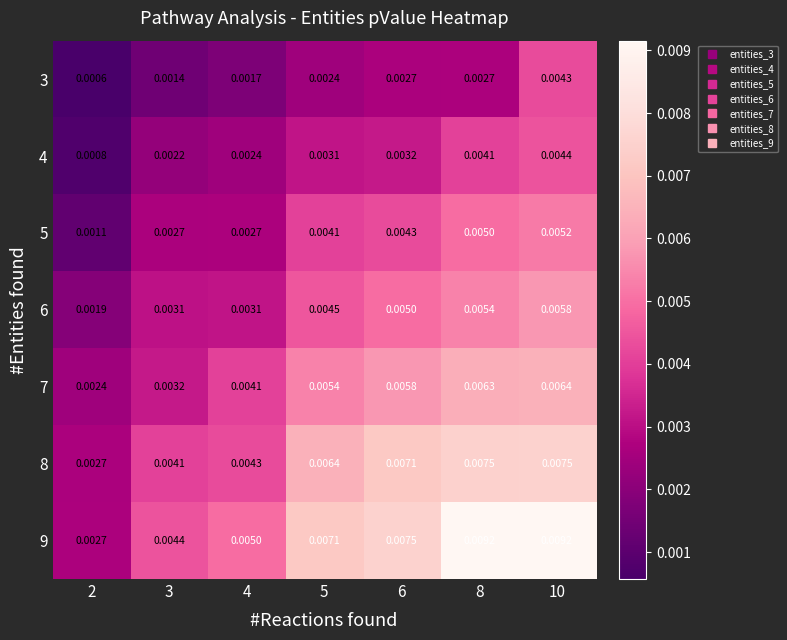

How many categories are shown in the chart?

7